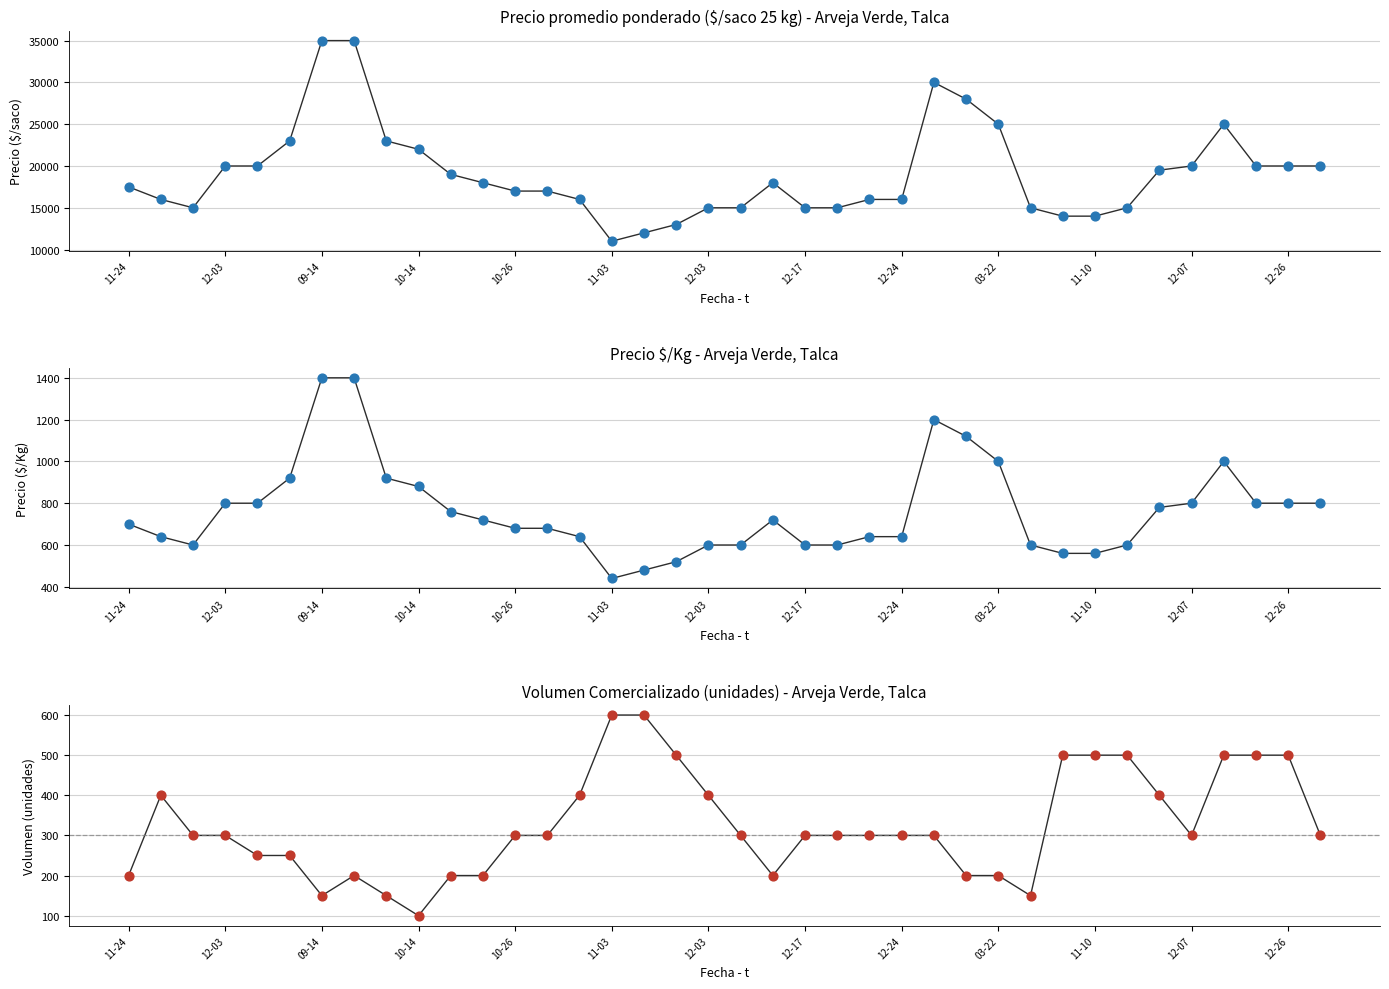

Which series reaches the maximum Y coordinate?

Precio promedio ponderado